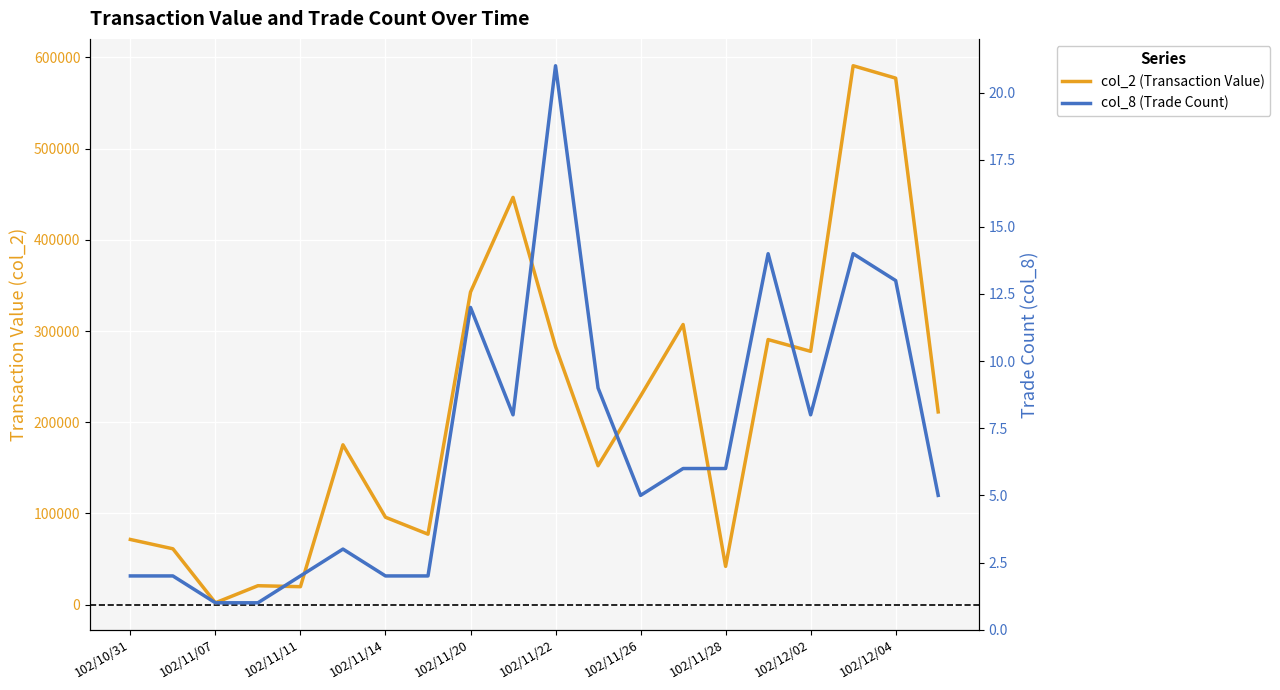

What are all the series names shown in the legend?

col_2 (Transaction Value), col_8 (Trade Count)